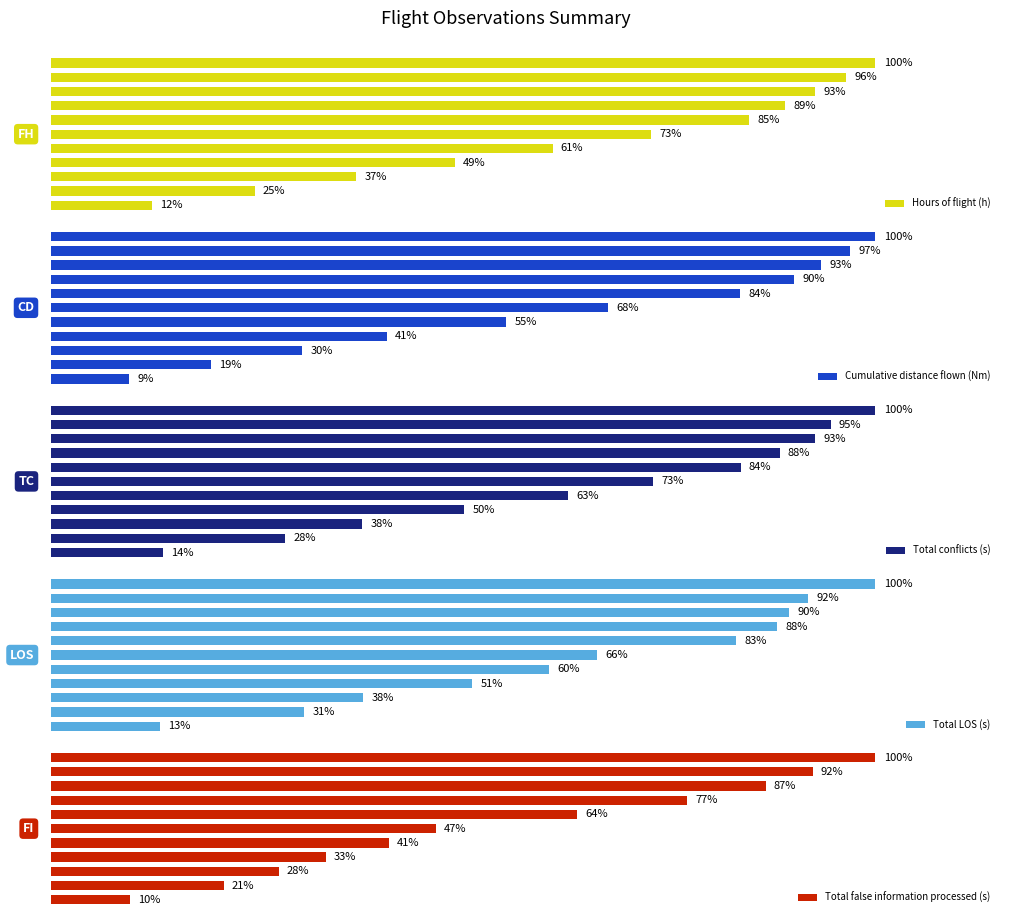

What is the greatest value displayed?

100.0